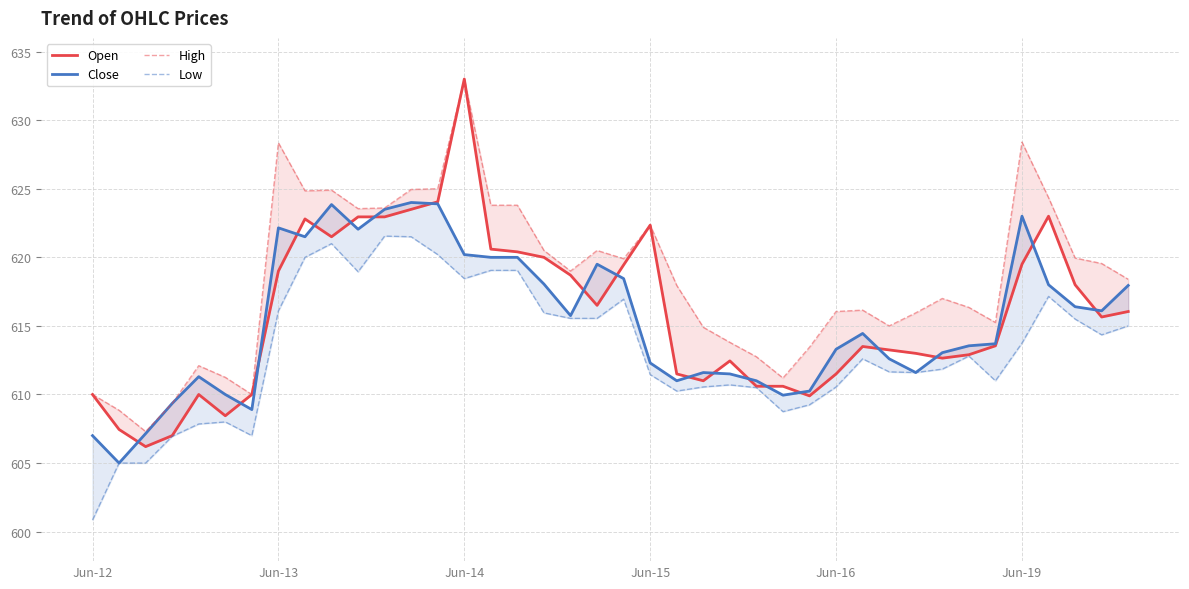

Is it true that Close equals 1021.2 at Jun-12?

False